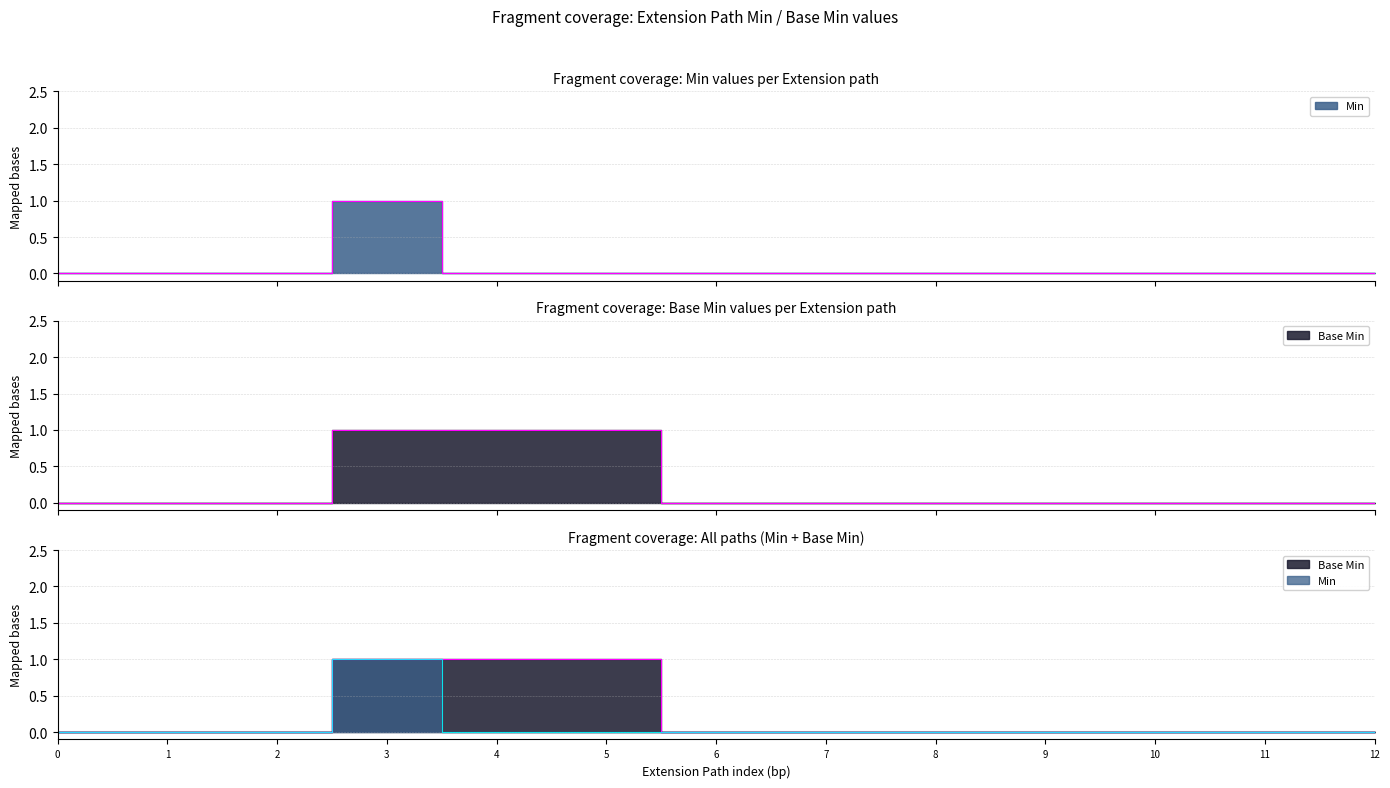

True or false: Base Min has more than 0 points higher than both neighbors.

False